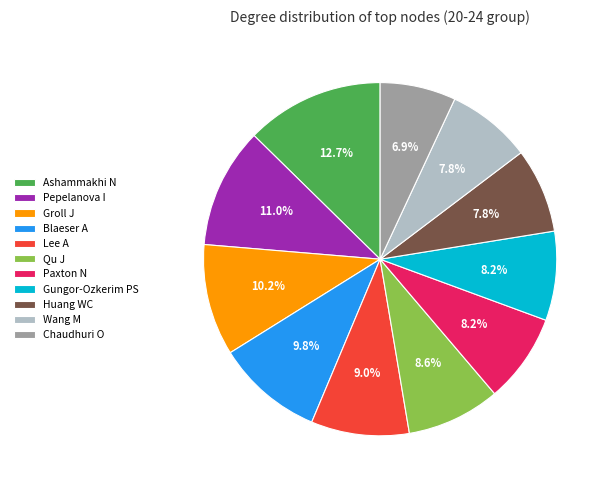

The Blaeser A slice represents 10% of the pie. True or false?

True